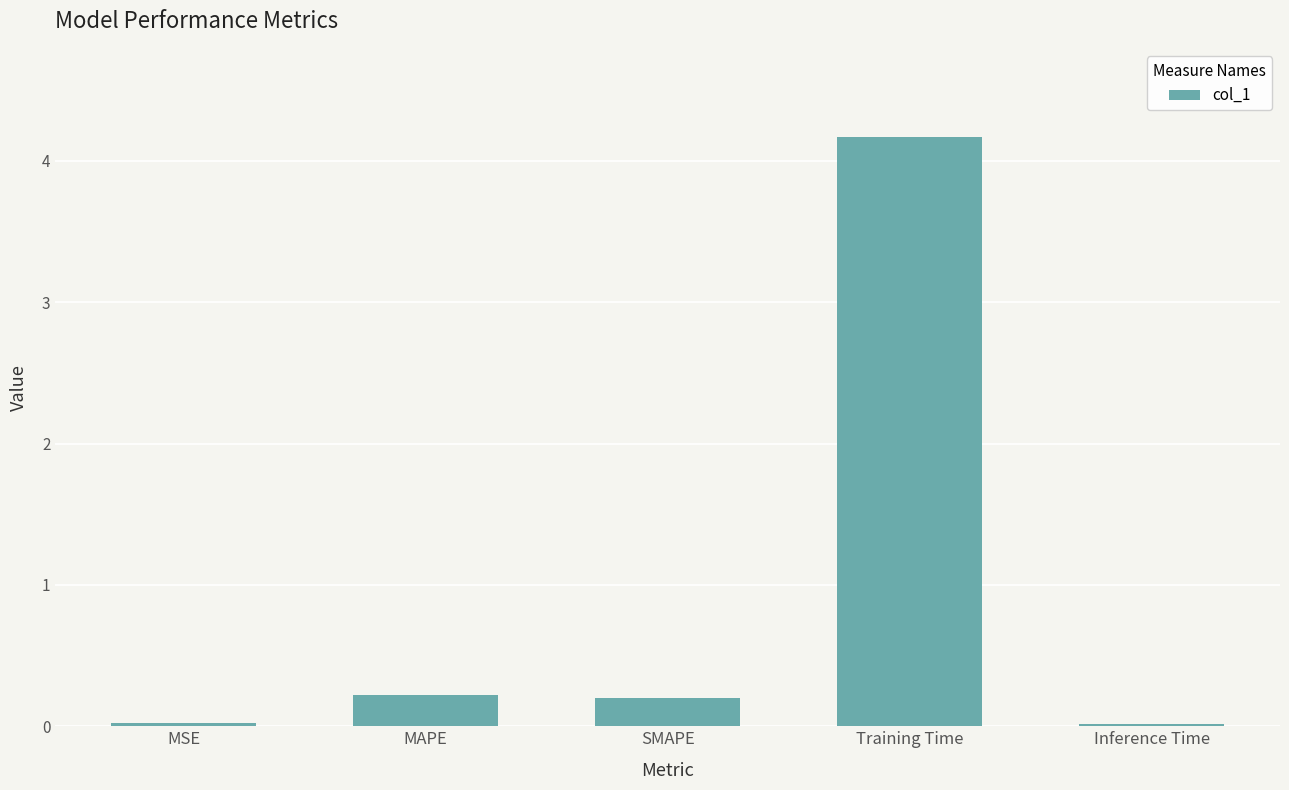

How many bars are there in total?

5